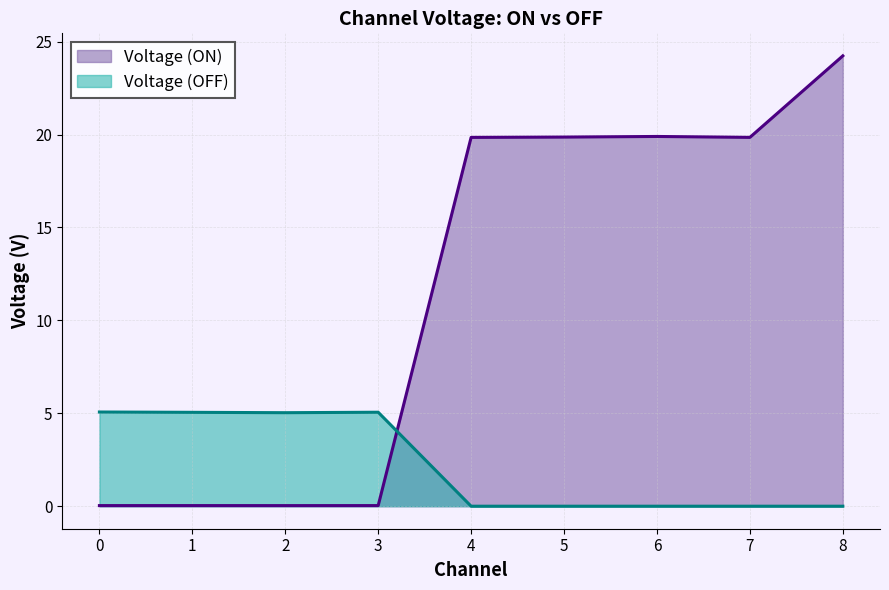

What is the difference between the maximum and minimum values in the Voltage (ON) series?

24.2